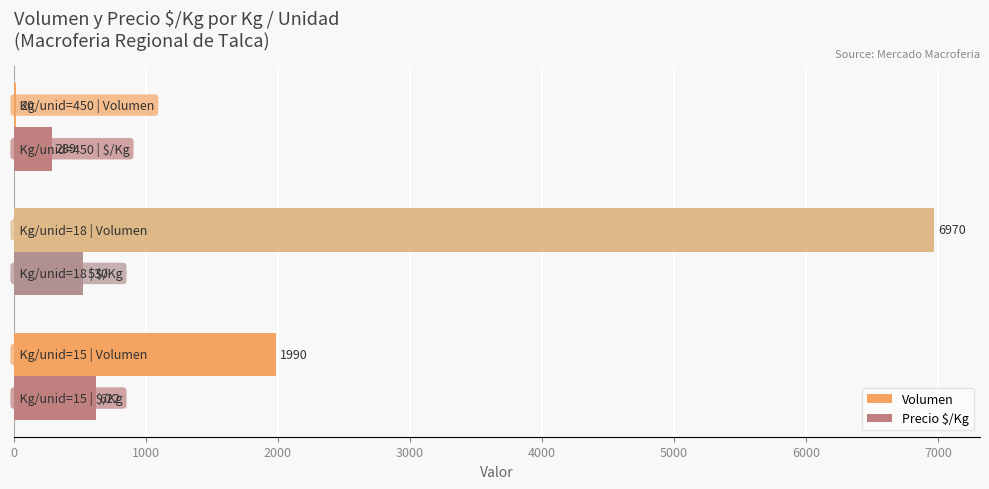

Which series has the largest total across all categories?

Volumen